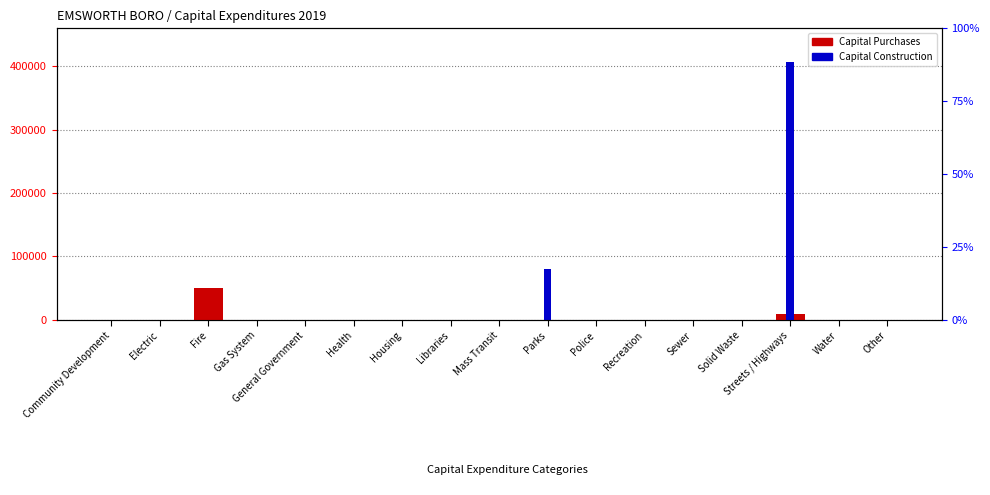

Which series has the widest spread of values?

Capital Construction